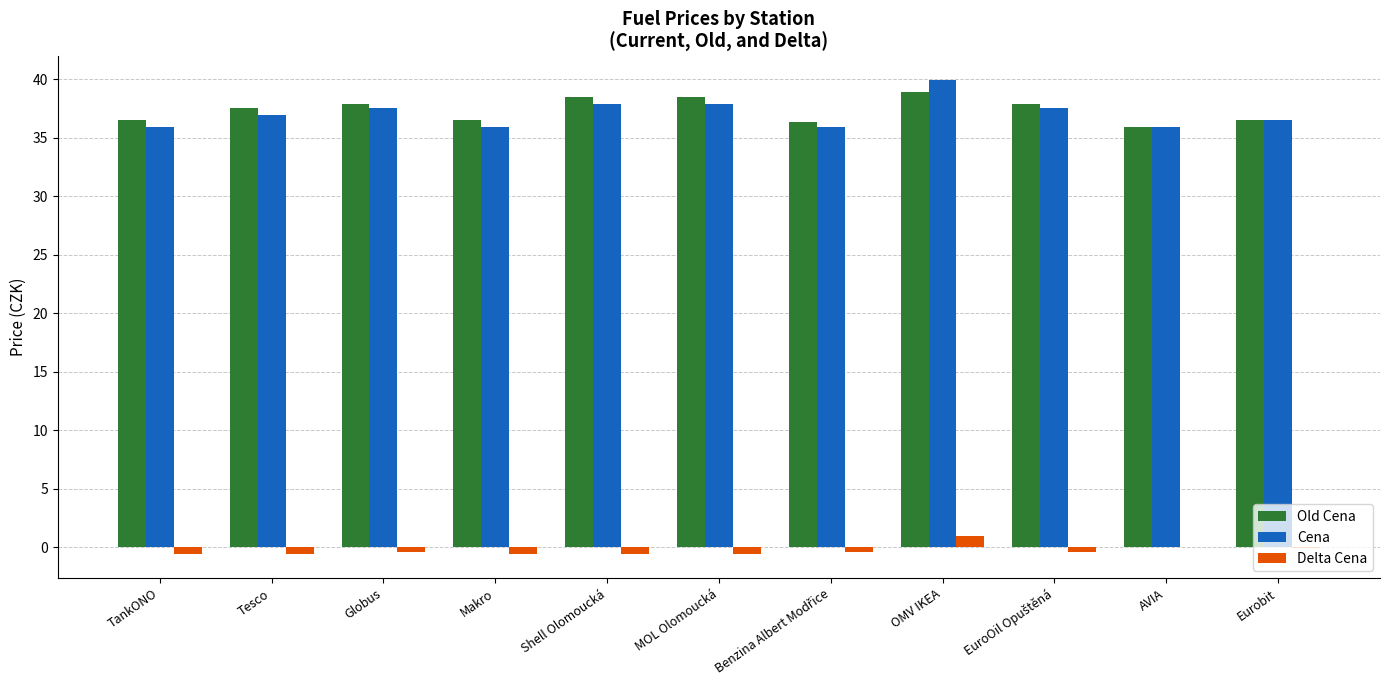

What is the sum of all Delta Cena values?

-3.2